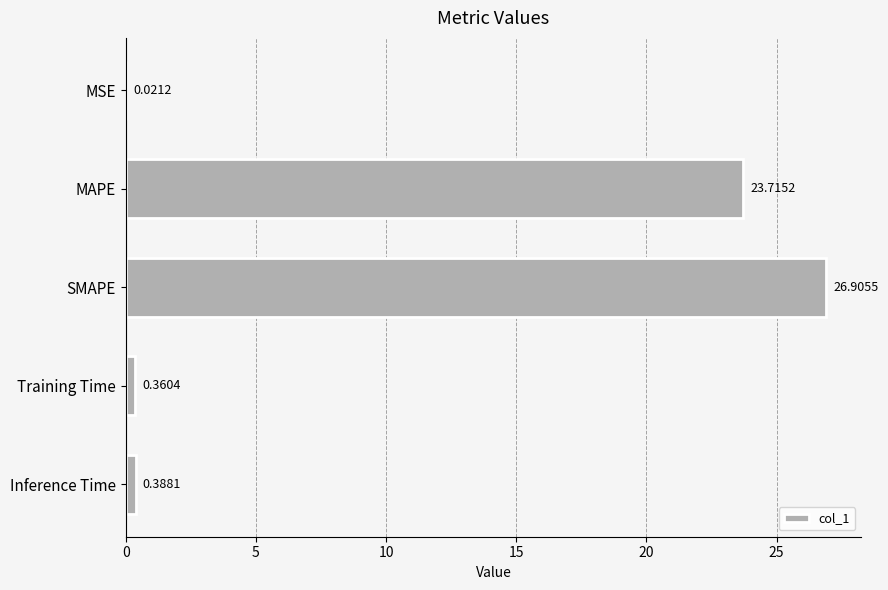

Which category has the highest value across all series?

SMAPE